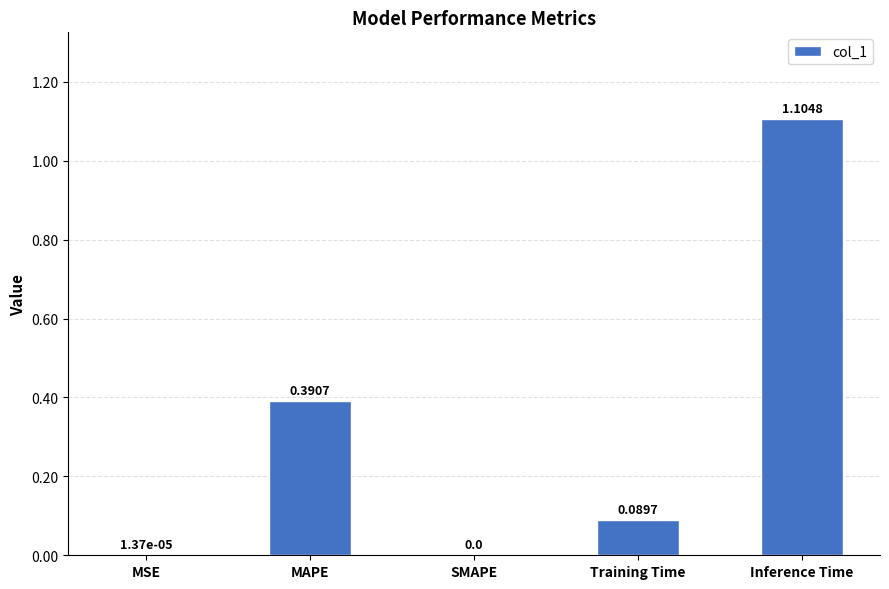

At which category does the chart reach its peak across all series?

Inference Time